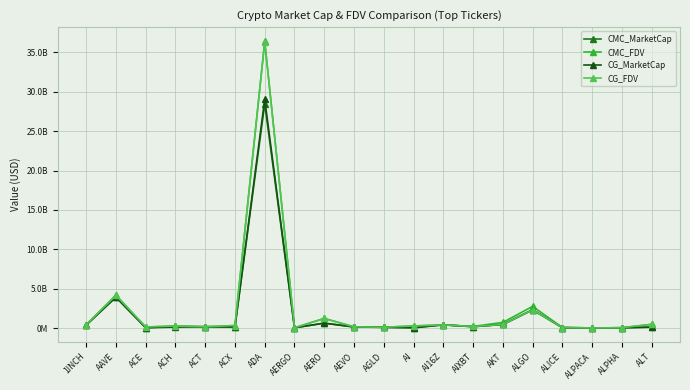

What is the difference between the maximum and second lowest values in the CMC_FDV series?

36339309007.9